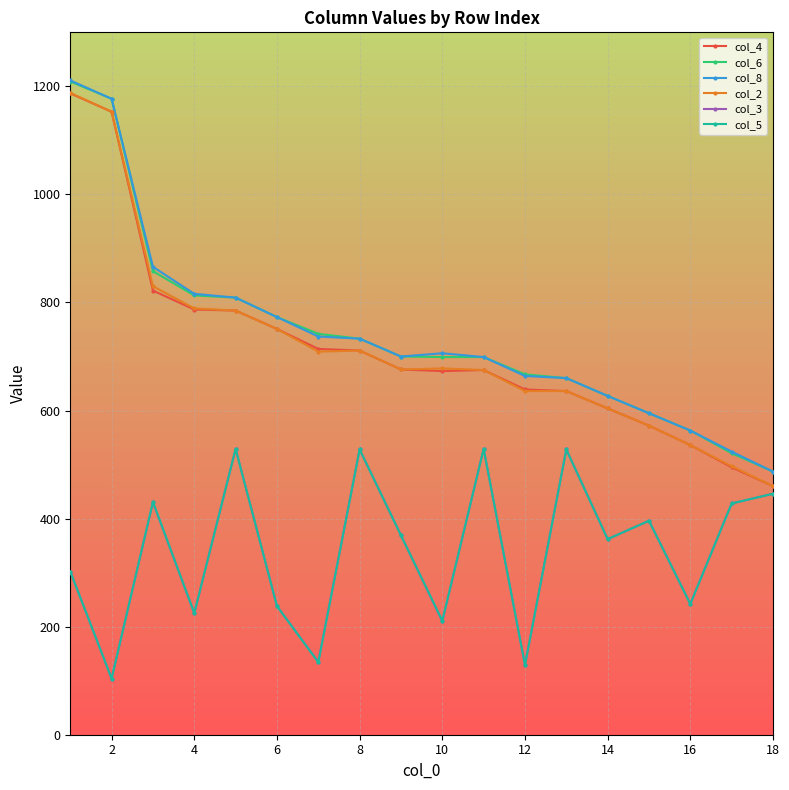

What is the minimum value shown in the chart?

104